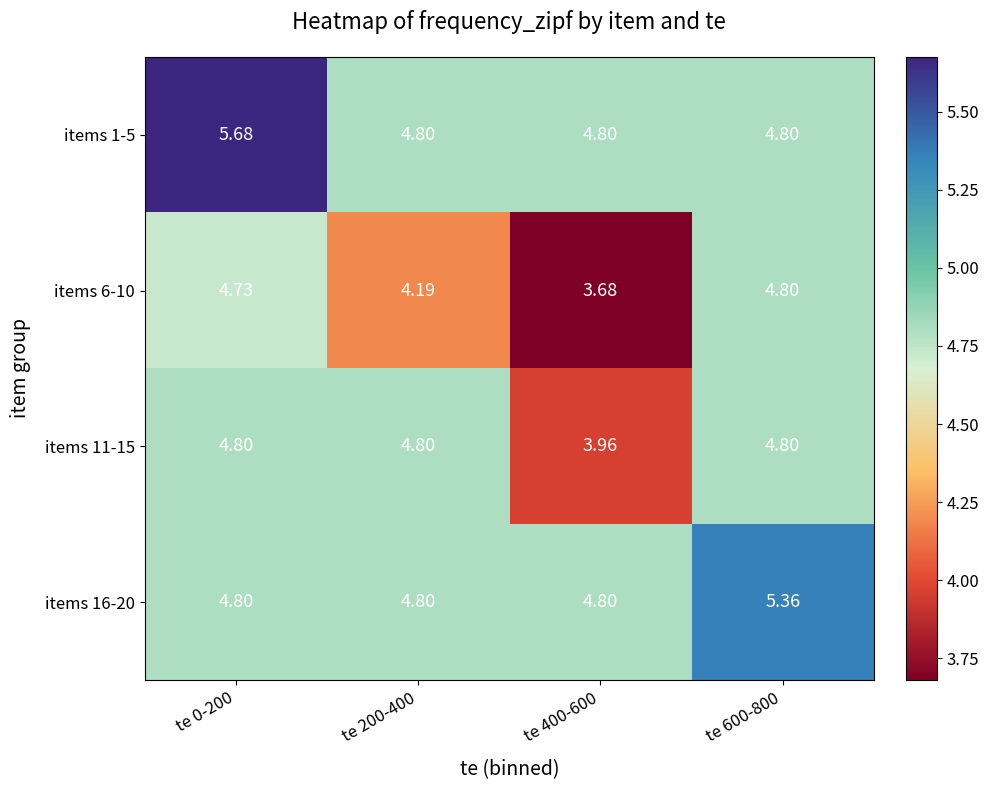

Is the value of items 6-10 at te 200-400 greater than the value of items 1-5 at te 200-400?

No